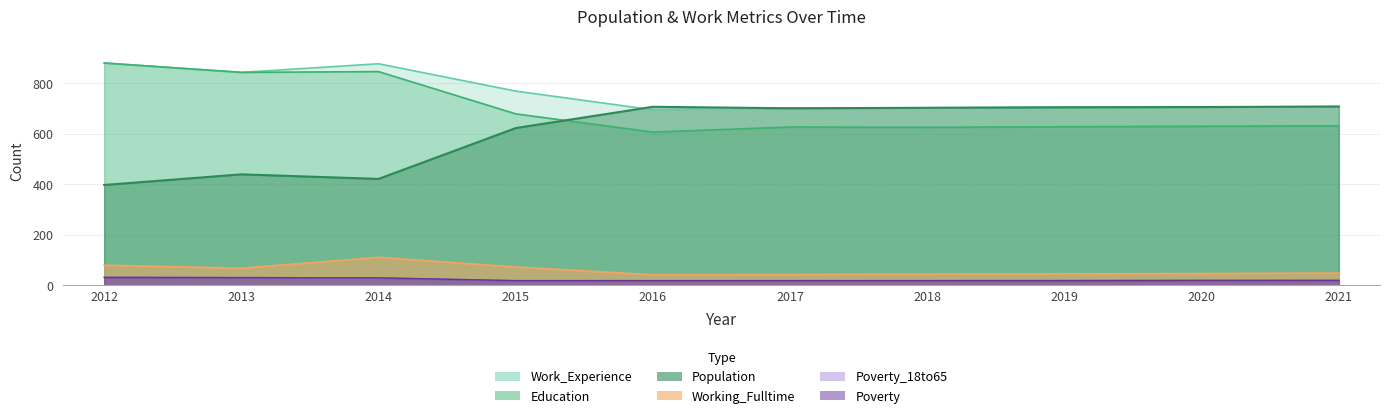

Reading left to right, transcribe all the data shown in this chart.

Population: 2012=397	2013=439	2014=421	2015=622	2016=706	2017=700	2018=702	2019=704	2020=705	2021=707
Education: 2012=879	2013=842	2014=845	2015=678	2016=606	2017=626	2018=625	2019=627	2020=629	2021=631
Work_Experience: 2012=879	2013=842	2014=876	2015=768	2016=694	2017=701	2018=702	2019=704	2020=705	2021=707
Working_Fulltime: 2012=80	2013=68	2014=111	2015=73	2016=42	2017=43	2018=45	2019=46	2020=47	2021=49
Poverty: 2012=32	2013=31	2014=30	2015=19	2016=19	2017=19	2018=19	2019=19	2020=20	2021=20
Poverty_18to65: 2012=32	2013=31	2014=30	2015=19	2016=19	2017=19	2018=19	2019=20	2020=20	2021=20